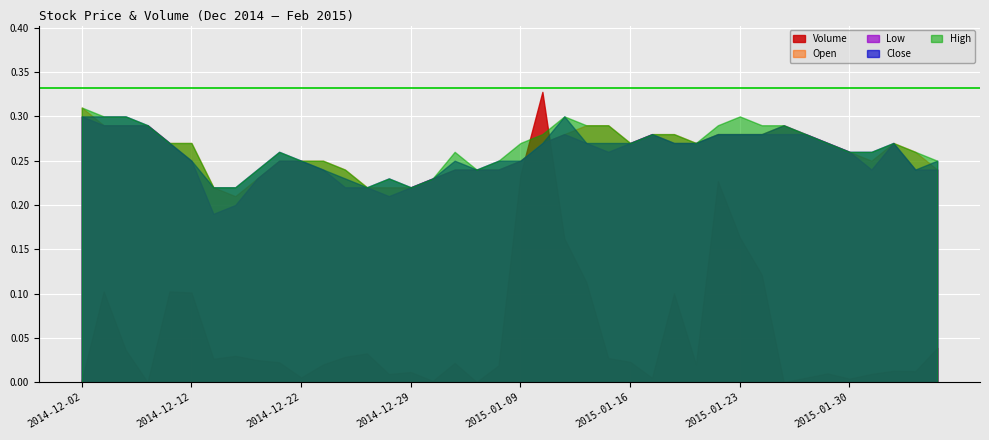

Which category has the highest value in the High series?

2014-12-02